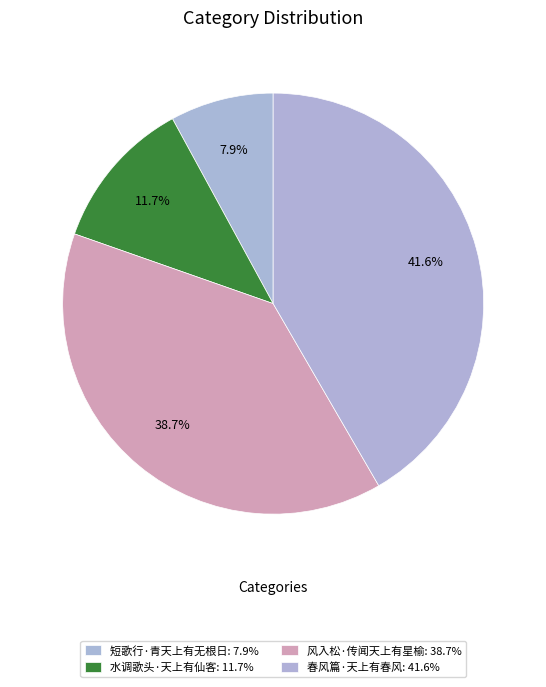

What portion of the pie excludes 春风篇·天上有春风?

58.4%